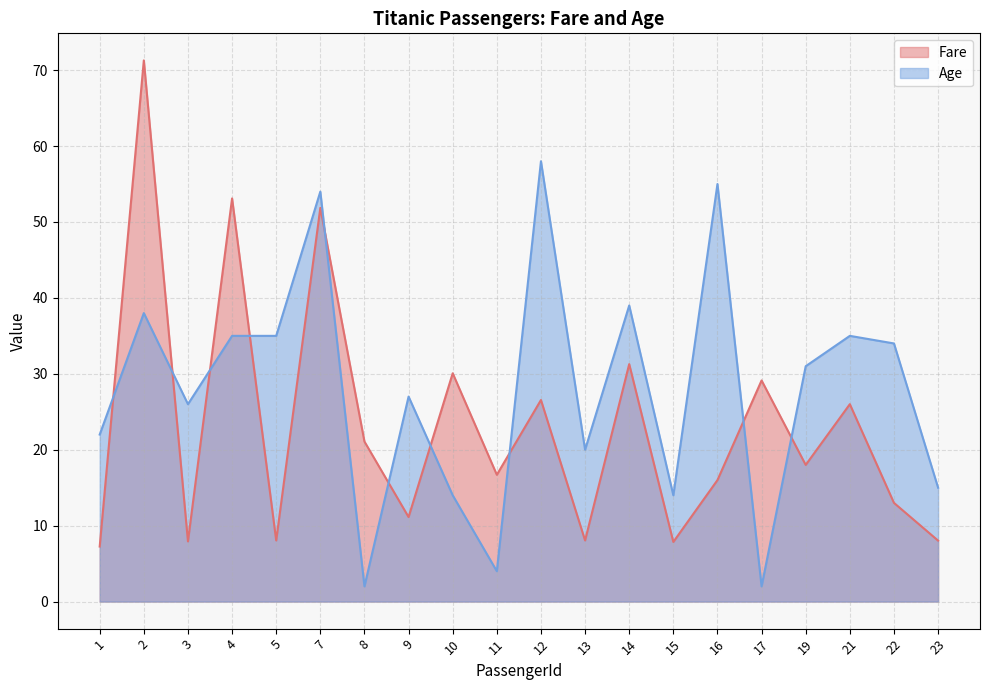

How many lines are shown in the chart?

2